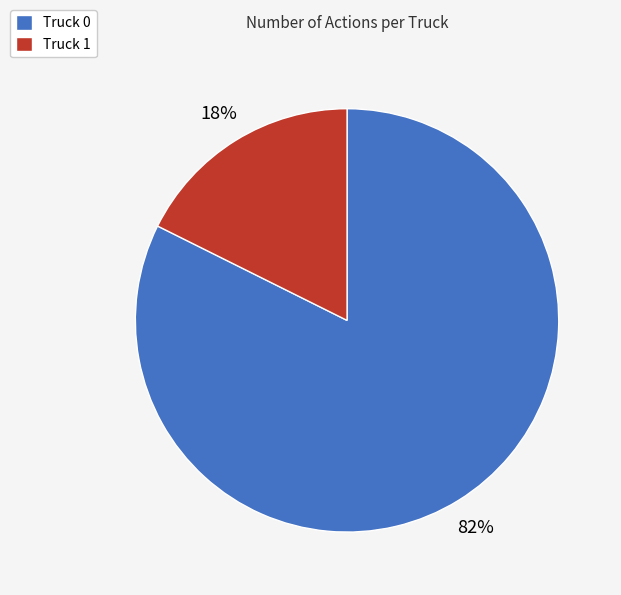

Which slice represents more than half of the pie?

Truck 0